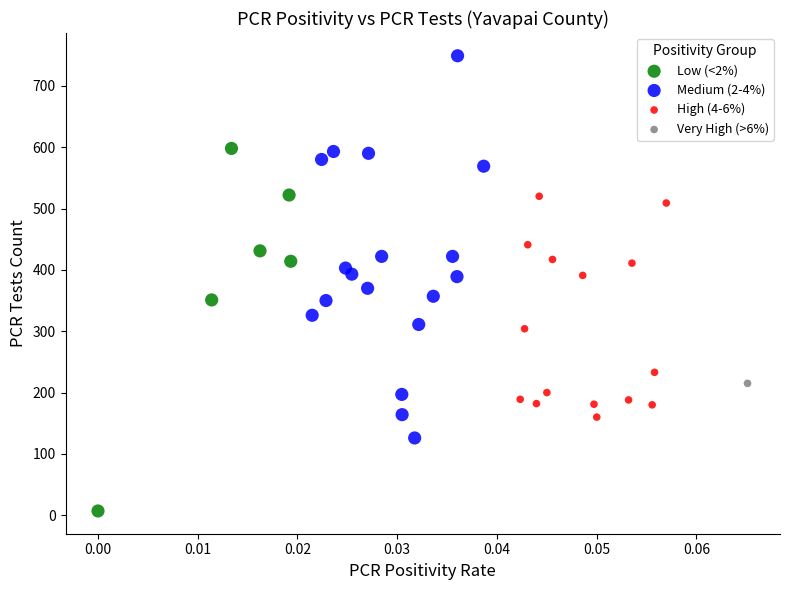

Which series reaches the minimum Y coordinate?

Low (<2%)